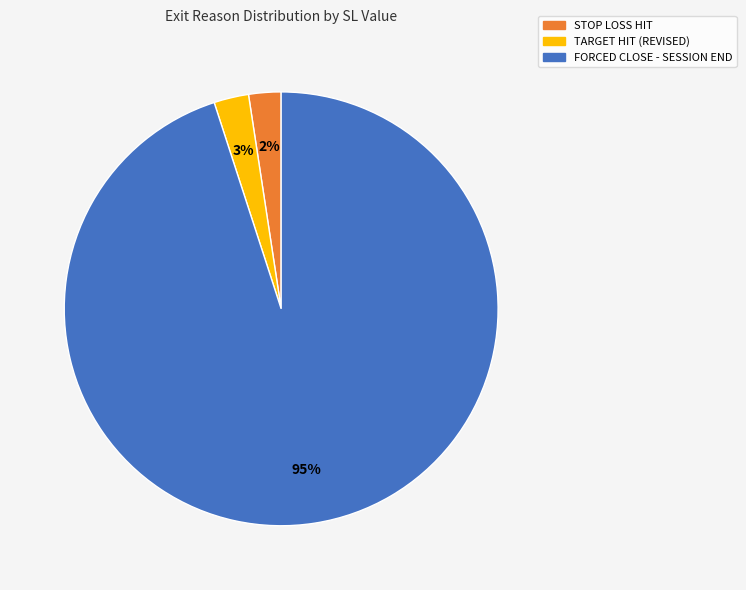

Is the sum of STOP LOSS HIT and FORCED CLOSE - SESSION END greater than half?

Yes